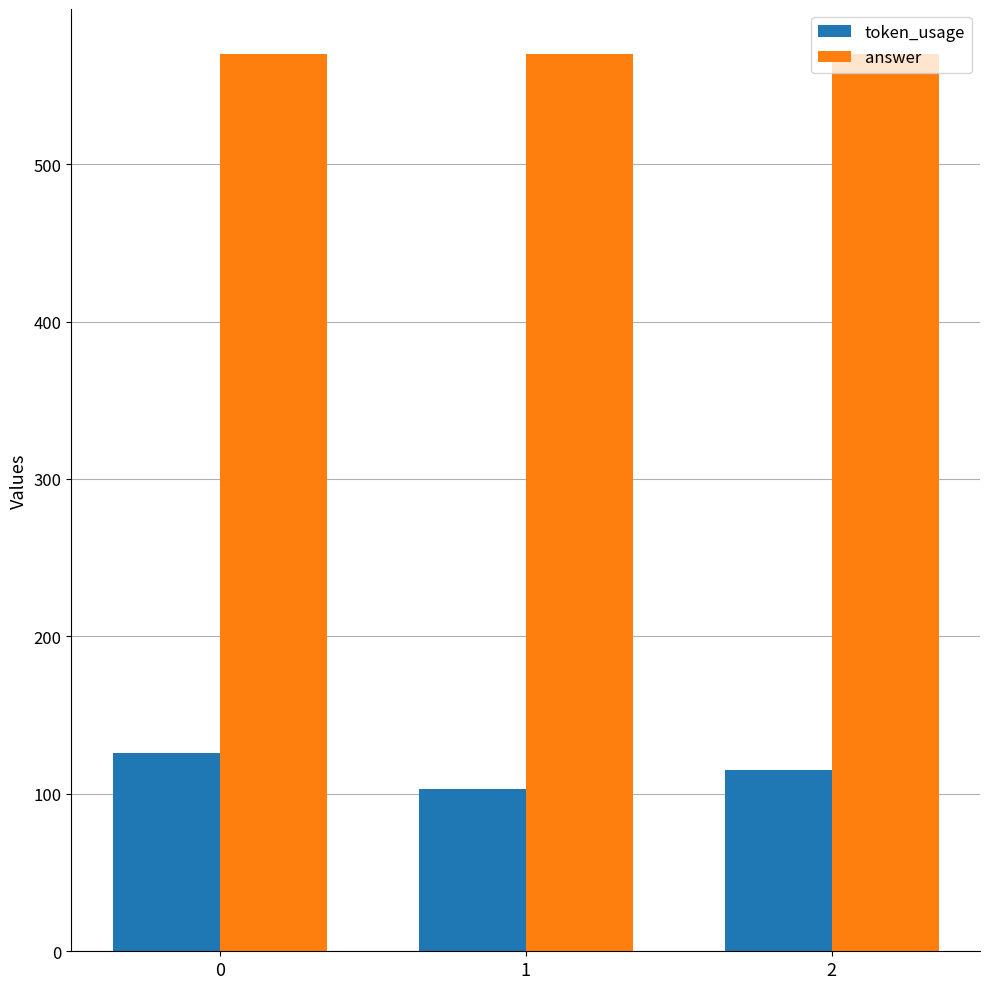

What value does the token_usage series have at 0?

126